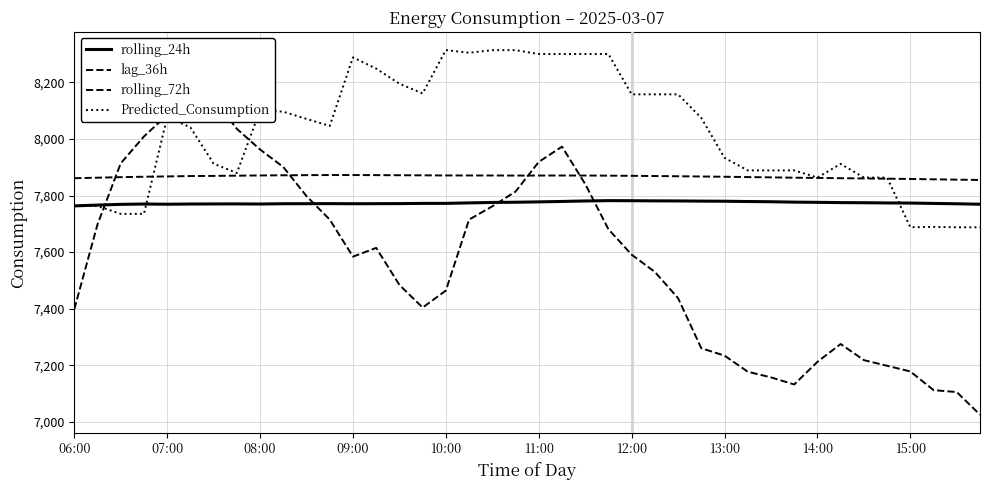

What is the difference between the highest and lowest values at 22?

519.7